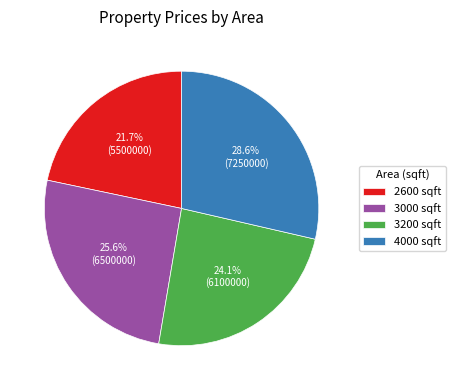

True or false: 4000 accounts for 29% of the total.

True